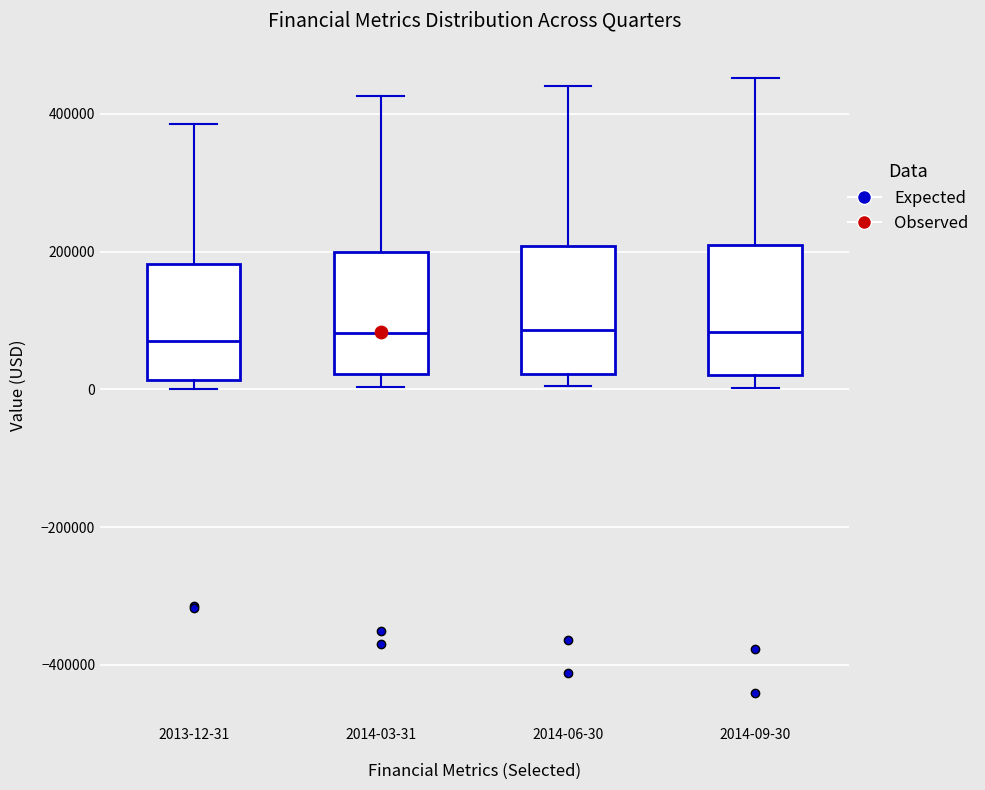

Reading left to right, read every box against the y-axis: the position of its median line, the range the box covers, and the ends of its whiskers. The values are not printed on the chart, so give them approximately, as read against the axis.

2013-12-31: median 80000, box 20000 to 180000, whiskers 0 to 380000
2014-03-31: median 80000, box 20000 to 200000, whiskers 0 to 420000
2014-06-30: median 80000, box 20000 to 200000, whiskers 0 to 440000
2014-09-30: median 80000, box 20000 to 200000, whiskers 0 to 460000